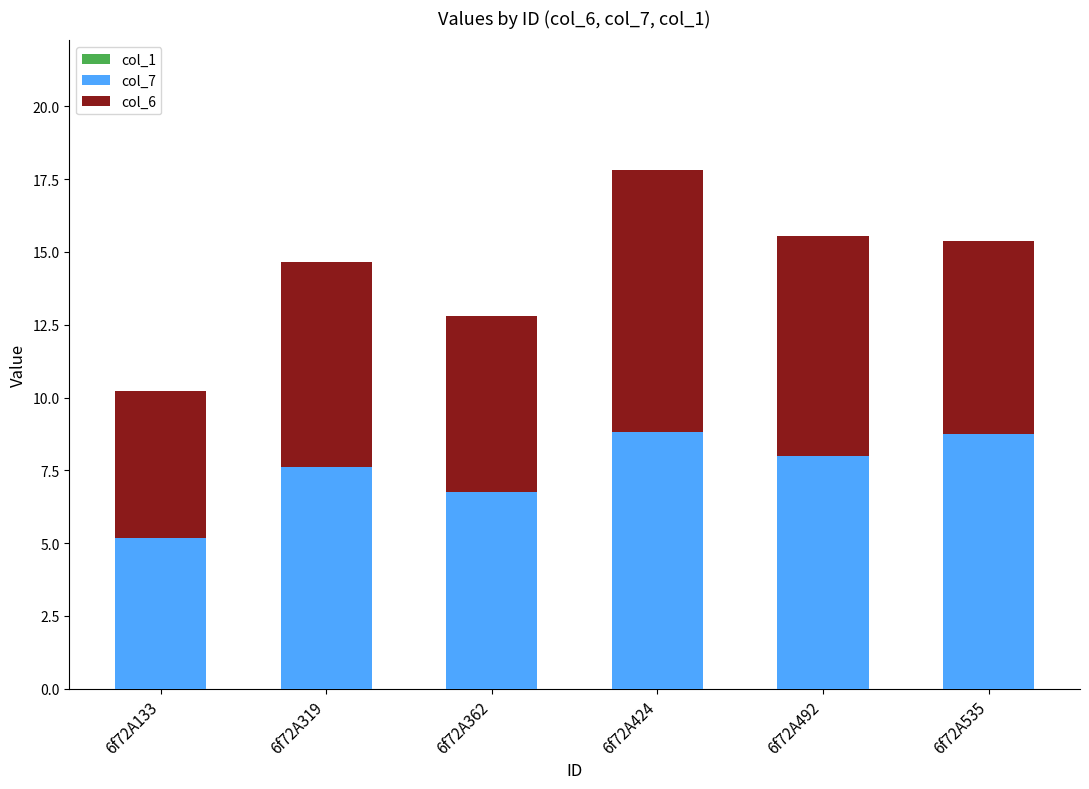

What is the sum of the col_7 values at 6f72A133 and 6f72A535?

13.9